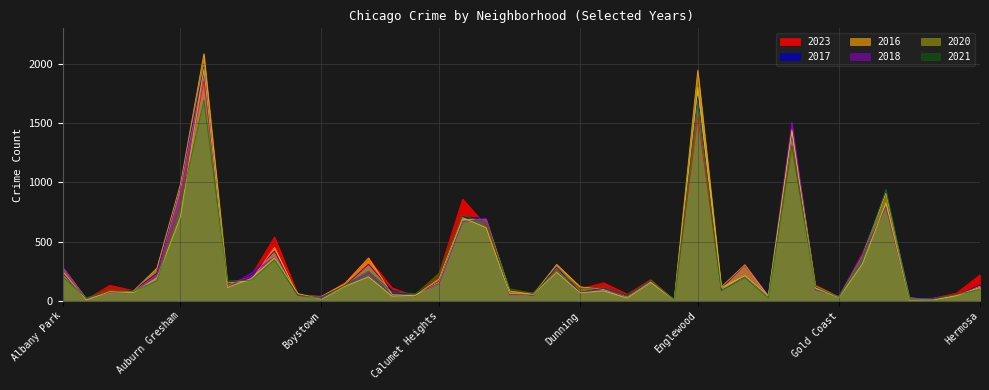

Which has a higher value, Andersonville or Albany Park?

Albany Park